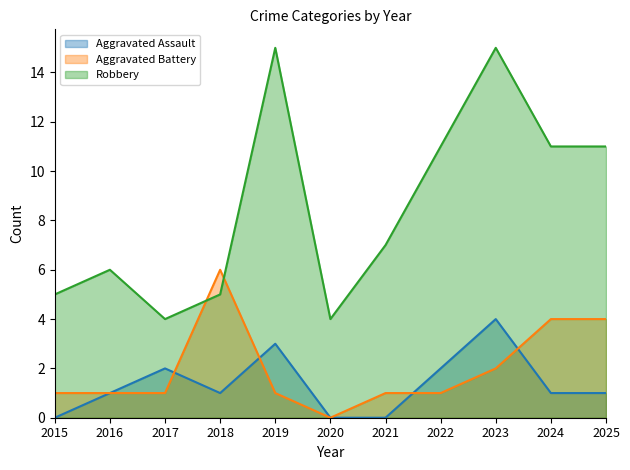

List the labels in order of Robbery value, smallest first.

2017, 2020, 2015, 2018, 2016, 2021, 2022, 2024, 2025, 2019, 2023